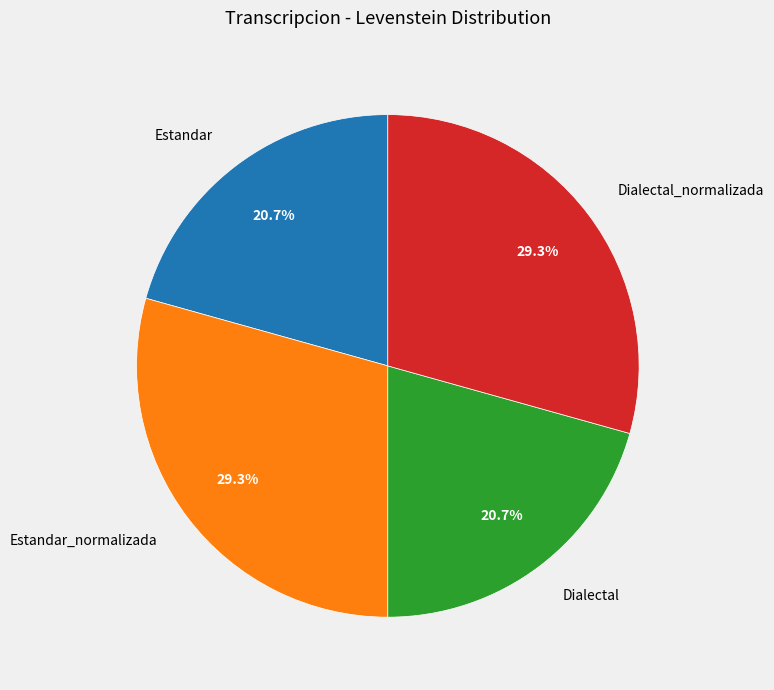

What portion of the pie excludes Estandar?

79.3%